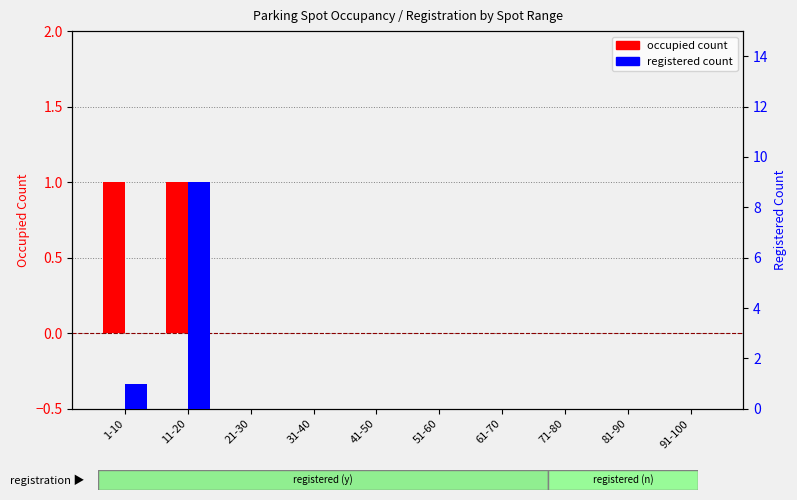

Count the occupied count values in the range 0 to 1.

10